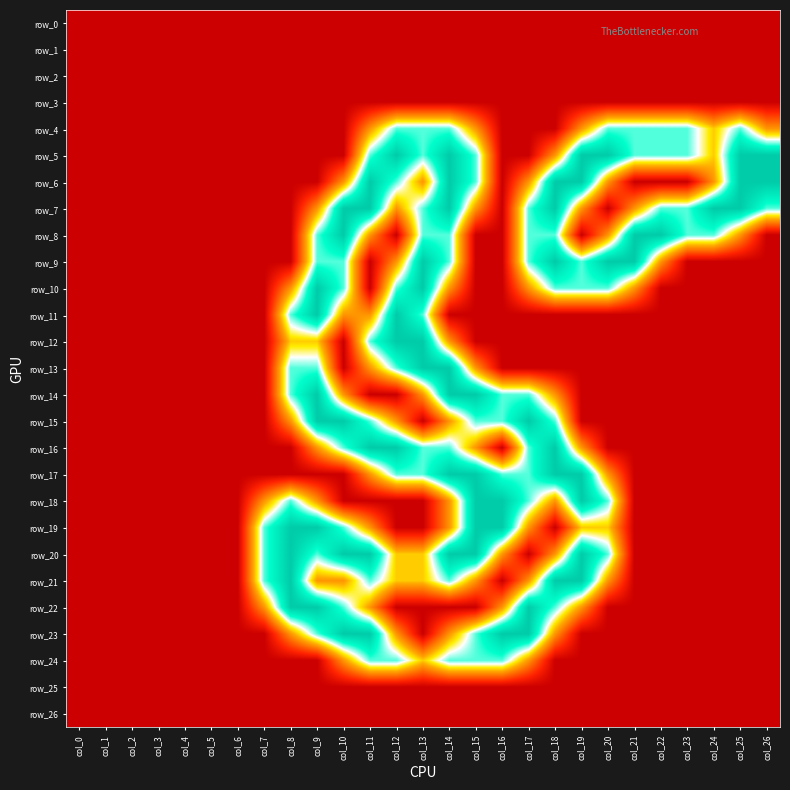

Reading right to left, extract all data points from this chart.

row_0: col_26=0.0	col_25=0.0	col_24=0.0	col_23=0.0	col_22=0.0	col_21=0.0	col_20=0.0	col_19=0.0	col_18=0.0	col_17=0.0	col_16=0.0	col_15=0.0	col_14=0.0	col_13=0.0	col_12=0.0	col_11=0.0	col_10=0.0	col_9=0.0	col_8=0.0	col_7=0.0	col_6=0.0	col_5=0.0	col_4=0.0	col_3=0.0	col_2=0.0	col_1=0.0	col_0=0.0
row_1: col_26=0.0	col_25=0.0	col_24=0.0	col_23=0.0	col_22=0.0	col_21=0.0	col_20=0.0	col_19=0.0	col_18=0.0	col_17=0.0	col_16=0.0	col_15=0.0	col_14=0.0	col_13=0.0	col_12=0.0	col_11=0.0	col_10=0.0	col_9=0.0	col_8=0.0	col_7=0.0	col_6=0.0	col_5=0.0	col_4=0.0	col_3=0.0	col_2=0.0	col_1=0.0	col_0=0.0
row_2: col_26=0.0	col_25=0.0	col_24=0.0	col_23=0.0	col_22=0.0	col_21=0.0	col_20=0.0	col_19=0.0	col_18=0.0	col_17=0.0	col_16=0.0	col_15=0.0	col_14=0.0	col_13=0.0	col_12=0.0	col_11=0.0	col_10=0.0	col_9=0.0	col_8=0.0	col_7=0.0	col_6=0.0	col_5=0.0	col_4=0.0	col_3=0.0	col_2=0.0	col_1=0.0	col_0=0.0
row_3: col_26=0.0	col_25=0.0	col_24=0.0	col_23=0.0	col_22=0.0	col_21=0.0	col_20=0.0	col_19=0.0	col_18=0.0	col_17=0.0	col_16=0.0	col_15=0.0	col_14=0.0	col_13=0.0	col_12=0.0	col_11=0.0	col_10=0.0	col_9=0.0	col_8=0.0	col_7=0.0	col_6=0.0	col_5=0.0	col_4=0.0	col_3=0.0	col_2=0.0	col_1=0.0	col_0=0.0
row_4: col_26=0.8	col_25=1.5	col_24=1.0	col_23=1.5	col_22=1.5	col_21=1.5	col_20=1.5	col_19=0.8	col_18=0.0	col_17=0.0	col_16=0.0	col_15=0.8	col_14=1.5	col_13=1.5	col_12=1.5	col_11=0.8	col_10=0.0	col_9=0.0	col_8=0.0	col_7=0.0	col_6=0.0	col_5=0.0	col_4=0.0	col_3=0.0	col_2=0.0	col_1=0.0	col_0=0.0
row_5: col_26=2.0	col_25=2.0	col_24=1.0	col_23=1.5	col_22=1.5	col_21=1.5	col_20=2.0	col_19=2.0	col_18=0.8	col_17=0.0	col_16=0.0	col_15=1.5	col_14=2.0	col_13=1.5	col_12=2.0	col_11=1.5	col_10=0.0	col_9=0.0	col_8=0.0	col_7=0.0	col_6=0.0	col_5=0.0	col_4=0.0	col_3=0.0	col_2=0.0	col_1=0.0	col_0=0.0
row_6: col_26=2.0	col_25=2.0	col_24=0.8	col_23=0.0	col_22=0.0	col_21=0.0	col_20=0.8	col_19=2.0	col_18=2.0	col_17=0.8	col_16=0.0	col_15=1.5	col_14=2.0	col_13=0.8	col_12=1.5	col_11=2.0	col_10=0.8	col_9=0.0	col_8=0.0	col_7=0.0	col_6=0.0	col_5=0.0	col_4=0.0	col_3=0.0	col_2=0.0	col_1=0.0	col_0=0.0
row_7: col_26=1.5	col_25=2.0	col_24=2.0	col_23=1.5	col_22=1.5	col_21=0.8	col_20=0.0	col_19=0.8	col_18=2.0	col_17=1.5	col_16=0.0	col_15=0.8	col_14=2.0	col_13=1.5	col_12=0.8	col_11=2.0	col_10=2.0	col_9=0.8	col_8=0.0	col_7=0.0	col_6=0.0	col_5=0.0	col_4=0.0	col_3=0.0	col_2=0.0	col_1=0.0	col_0=0.0
row_8: col_26=0.0	col_25=0.8	col_24=1.5	col_23=1.5	col_22=2.0	col_21=2.0	col_20=0.8	col_19=0.0	col_18=1.5	col_17=1.5	col_16=0.0	col_15=0.0	col_14=1.5	col_13=1.5	col_12=0.0	col_11=0.8	col_10=2.0	col_9=1.5	col_8=0.0	col_7=0.0	col_6=0.0	col_5=0.0	col_4=0.0	col_3=0.0	col_2=0.0	col_1=0.0	col_0=0.0
row_9: col_26=0.0	col_25=0.0	col_24=0.0	col_23=0.0	col_22=0.8	col_21=2.0	col_20=2.0	col_19=1.5	col_18=2.0	col_17=1.5	col_16=0.0	col_15=0.0	col_14=1.5	col_13=2.0	col_12=0.8	col_11=0.0	col_10=1.5	col_9=1.5	col_8=0.0	col_7=0.0	col_6=0.0	col_5=0.0	col_4=0.0	col_3=0.0	col_2=0.0	col_1=0.0	col_0=0.0
row_10: col_26=0.0	col_25=0.0	col_24=0.0	col_23=0.0	col_22=0.0	col_21=0.8	col_20=1.5	col_19=1.5	col_18=1.5	col_17=0.8	col_16=0.0	col_15=0.0	col_14=0.8	col_13=2.0	col_12=1.5	col_11=0.0	col_10=1.5	col_9=2.0	col_8=0.8	col_7=0.0	col_6=0.0	col_5=0.0	col_4=0.0	col_3=0.0	col_2=0.0	col_1=0.0	col_0=0.0
row_11: col_26=0.0	col_25=0.0	col_24=0.0	col_23=0.0	col_22=0.0	col_21=0.0	col_20=0.0	col_19=0.0	col_18=0.0	col_17=0.0	col_16=0.0	col_15=0.0	col_14=0.0	col_13=1.5	col_12=2.0	col_11=0.8	col_10=0.8	col_9=2.0	col_8=1.5	col_7=0.0	col_6=0.0	col_5=0.0	col_4=0.0	col_3=0.0	col_2=0.0	col_1=0.0	col_0=0.0
row_12: col_26=0.0	col_25=0.0	col_24=0.0	col_23=0.0	col_22=0.0	col_21=0.0	col_20=0.0	col_19=0.0	col_18=0.0	col_17=0.0	col_16=0.0	col_15=0.0	col_14=0.8	col_13=2.0	col_12=2.0	col_11=1.5	col_10=0.0	col_9=1.0	col_8=1.0	col_7=0.0	col_6=0.0	col_5=0.0	col_4=0.0	col_3=0.0	col_2=0.0	col_1=0.0	col_0=0.0
row_13: col_26=0.0	col_25=0.0	col_24=0.0	col_23=0.0	col_22=0.0	col_21=0.0	col_20=0.0	col_19=0.0	col_18=0.0	col_17=0.0	col_16=0.0	col_15=0.8	col_14=2.0	col_13=2.0	col_12=1.5	col_11=0.8	col_10=0.0	col_9=1.5	col_8=1.5	col_7=0.0	col_6=0.0	col_5=0.0	col_4=0.0	col_3=0.0	col_2=0.0	col_1=0.0	col_0=0.0
row_14: col_26=0.0	col_25=0.0	col_24=0.0	col_23=0.0	col_22=0.0	col_21=0.0	col_20=0.0	col_19=0.0	col_18=0.8	col_17=1.5	col_16=1.5	col_15=2.0	col_14=2.0	col_13=0.8	col_12=0.0	col_11=0.0	col_10=0.8	col_9=2.0	col_8=1.5	col_7=0.0	col_6=0.0	col_5=0.0	col_4=0.0	col_3=0.0	col_2=0.0	col_1=0.0	col_0=0.0
row_15: col_26=0.0	col_25=0.0	col_24=0.0	col_23=0.0	col_22=0.0	col_21=0.0	col_20=0.0	col_19=0.0	col_18=1.5	col_17=2.0	col_16=1.5	col_15=1.5	col_14=0.8	col_13=0.0	col_12=0.8	col_11=1.5	col_10=2.0	col_9=2.0	col_8=0.8	col_7=0.0	col_6=0.0	col_5=0.0	col_4=0.0	col_3=0.0	col_2=0.0	col_1=0.0	col_0=0.0
row_16: col_26=0.0	col_25=0.0	col_24=0.0	col_23=0.0	col_22=0.0	col_21=0.0	col_20=0.0	col_19=0.8	col_18=2.0	col_17=1.5	col_16=0.0	col_15=0.8	col_14=1.5	col_13=1.5	col_12=2.0	col_11=2.0	col_10=1.5	col_9=0.8	col_8=0.0	col_7=0.0	col_6=0.0	col_5=0.0	col_4=0.0	col_3=0.0	col_2=0.0	col_1=0.0	col_0=0.0
row_17: col_26=0.0	col_25=0.0	col_24=0.0	col_23=0.0	col_22=0.0	col_21=0.0	col_20=0.8	col_19=2.0	col_18=2.0	col_17=1.5	col_16=1.5	col_15=2.0	col_14=2.0	col_13=1.5	col_12=1.5	col_11=0.8	col_10=0.0	col_9=0.0	col_8=0.0	col_7=0.0	col_6=0.0	col_5=0.0	col_4=0.0	col_3=0.0	col_2=0.0	col_1=0.0	col_0=0.0
row_18: col_26=0.0	col_25=0.0	col_24=0.0	col_23=0.0	col_22=0.0	col_21=0.0	col_20=1.5	col_19=2.0	col_18=0.8	col_17=1.5	col_16=2.0	col_15=2.0	col_14=0.8	col_13=0.0	col_12=0.0	col_11=0.0	col_10=0.0	col_9=0.8	col_8=1.5	col_7=0.8	col_6=0.0	col_5=0.0	col_4=0.0	col_3=0.0	col_2=0.0	col_1=0.0	col_0=0.0
row_19: col_26=0.0	col_25=0.0	col_24=0.0	col_23=0.0	col_22=0.0	col_21=0.0	col_20=1.0	col_19=1.0	col_18=0.0	col_17=0.8	col_16=2.0	col_15=2.0	col_14=0.8	col_13=0.0	col_12=0.0	col_11=0.8	col_10=1.5	col_9=2.0	col_8=2.0	col_7=1.5	col_6=0.0	col_5=0.0	col_4=0.0	col_3=0.0	col_2=0.0	col_1=0.0	col_0=0.0
row_20: col_26=0.0	col_25=0.0	col_24=0.0	col_23=0.0	col_22=0.0	col_21=0.0	col_20=1.5	col_19=2.0	col_18=0.8	col_17=0.0	col_16=0.8	col_15=2.0	col_14=2.0	col_13=1.0	col_12=1.0	col_11=2.0	col_10=2.0	col_9=1.5	col_8=2.0	col_7=1.5	col_6=0.0	col_5=0.0	col_4=0.0	col_3=0.0	col_2=0.0	col_1=0.0	col_0=0.0
row_21: col_26=0.0	col_25=0.0	col_24=0.0	col_23=0.0	col_22=0.0	col_21=0.0	col_20=0.8	col_19=2.0	col_18=2.0	col_17=0.8	col_16=0.0	col_15=0.8	col_14=1.5	col_13=1.0	col_12=1.0	col_11=1.5	col_10=0.8	col_9=0.8	col_8=2.0	col_7=1.5	col_6=0.0	col_5=0.0	col_4=0.0	col_3=0.0	col_2=0.0	col_1=0.0	col_0=0.0
row_22: col_26=0.0	col_25=0.0	col_24=0.0	col_23=0.0	col_22=0.0	col_21=0.0	col_20=0.0	col_19=0.8	col_18=1.5	col_17=2.0	col_16=0.8	col_15=0.0	col_14=0.0	col_13=0.0	col_12=0.0	col_11=0.8	col_10=1.5	col_9=2.0	col_8=2.0	col_7=0.8	col_6=0.0	col_5=0.0	col_4=0.0	col_3=0.0	col_2=0.0	col_1=0.0	col_0=0.0
row_23: col_26=0.0	col_25=0.0	col_24=0.0	col_23=0.0	col_22=0.0	col_21=0.0	col_20=0.0	col_19=0.0	col_18=0.8	col_17=2.0	col_16=2.0	col_15=1.5	col_14=0.8	col_13=0.0	col_12=0.8	col_11=2.0	col_10=2.0	col_9=1.5	col_8=0.8	col_7=0.0	col_6=0.0	col_5=0.0	col_4=0.0	col_3=0.0	col_2=0.0	col_1=0.0	col_0=0.0
row_24: col_26=0.0	col_25=0.0	col_24=0.0	col_23=0.0	col_22=0.0	col_21=0.0	col_20=0.0	col_19=0.0	col_18=0.0	col_17=0.8	col_16=1.5	col_15=1.5	col_14=1.5	col_13=1.0	col_12=1.5	col_11=1.5	col_10=0.8	col_9=0.0	col_8=0.0	col_7=0.0	col_6=0.0	col_5=0.0	col_4=0.0	col_3=0.0	col_2=0.0	col_1=0.0	col_0=0.0
row_25: col_26=0.0	col_25=0.0	col_24=0.0	col_23=0.0	col_22=0.0	col_21=0.0	col_20=0.0	col_19=0.0	col_18=0.0	col_17=0.0	col_16=0.0	col_15=0.0	col_14=0.0	col_13=0.0	col_12=0.0	col_11=0.0	col_10=0.0	col_9=0.0	col_8=0.0	col_7=0.0	col_6=0.0	col_5=0.0	col_4=0.0	col_3=0.0	col_2=0.0	col_1=0.0	col_0=0.0
row_26: col_26=0.0	col_25=0.0	col_24=0.0	col_23=0.0	col_22=0.0	col_21=0.0	col_20=0.0	col_19=0.0	col_18=0.0	col_17=0.0	col_16=0.0	col_15=0.0	col_14=0.0	col_13=0.0	col_12=0.0	col_11=0.0	col_10=0.0	col_9=0.0	col_8=0.0	col_7=0.0	col_6=0.0	col_5=0.0	col_4=0.0	col_3=0.0	col_2=0.0	col_1=0.0	col_0=0.0